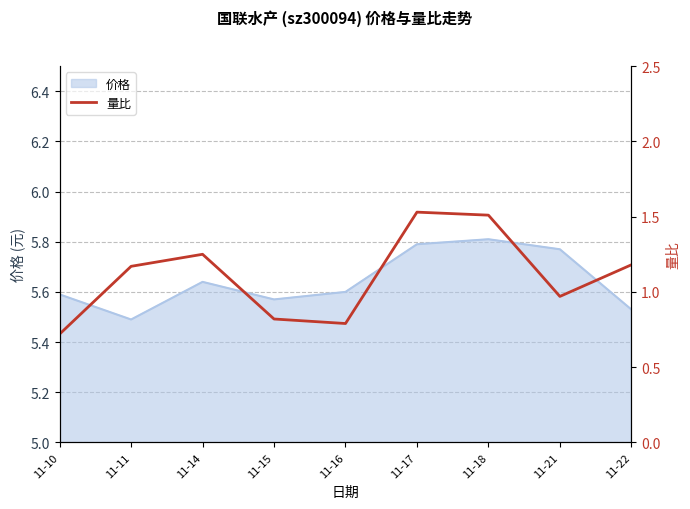

Approximately how many times larger is the value at 11-18 compared to 11-14?

1.2